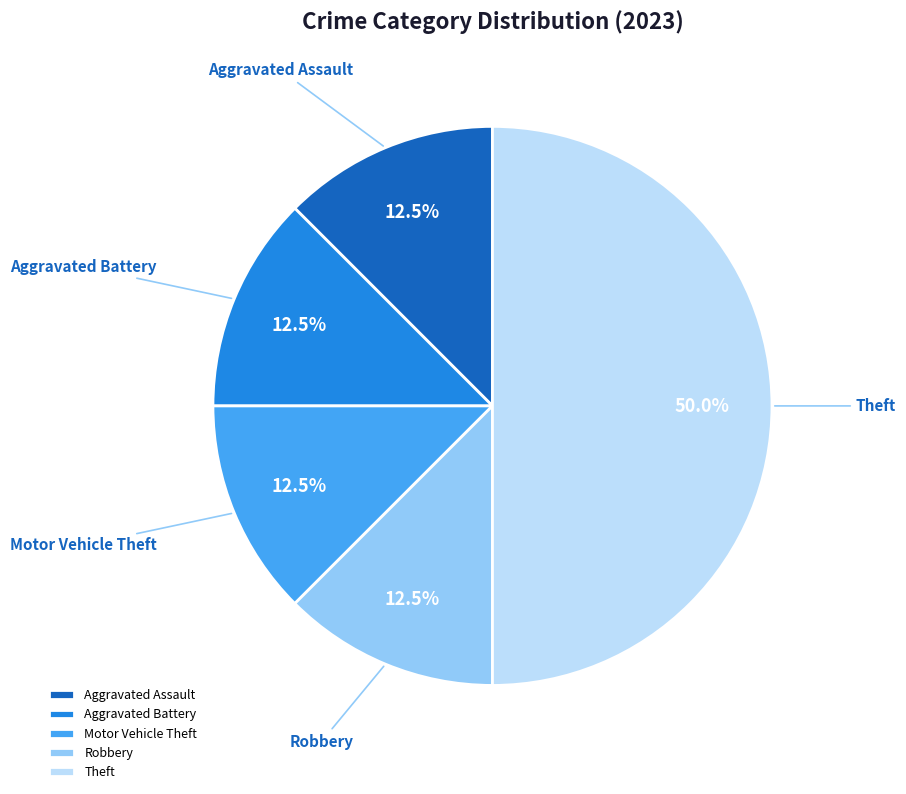

Combined, what portion of the pie is Robbery and Theft?

62.5%